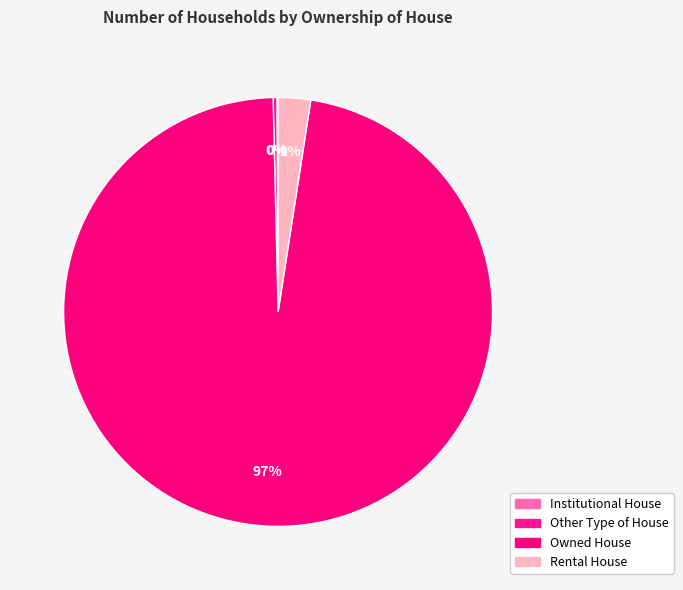

What is the smallest slice in the pie chart?

Institutional House